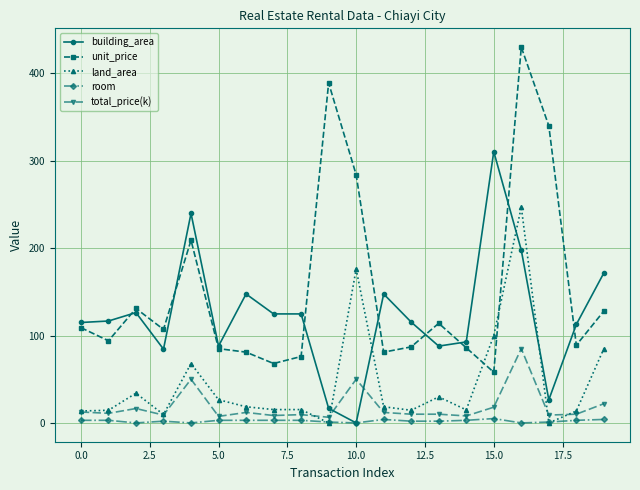

List the series in order of their peak value, lowest first.

room, total_price(k), land_area, building_area, unit_price